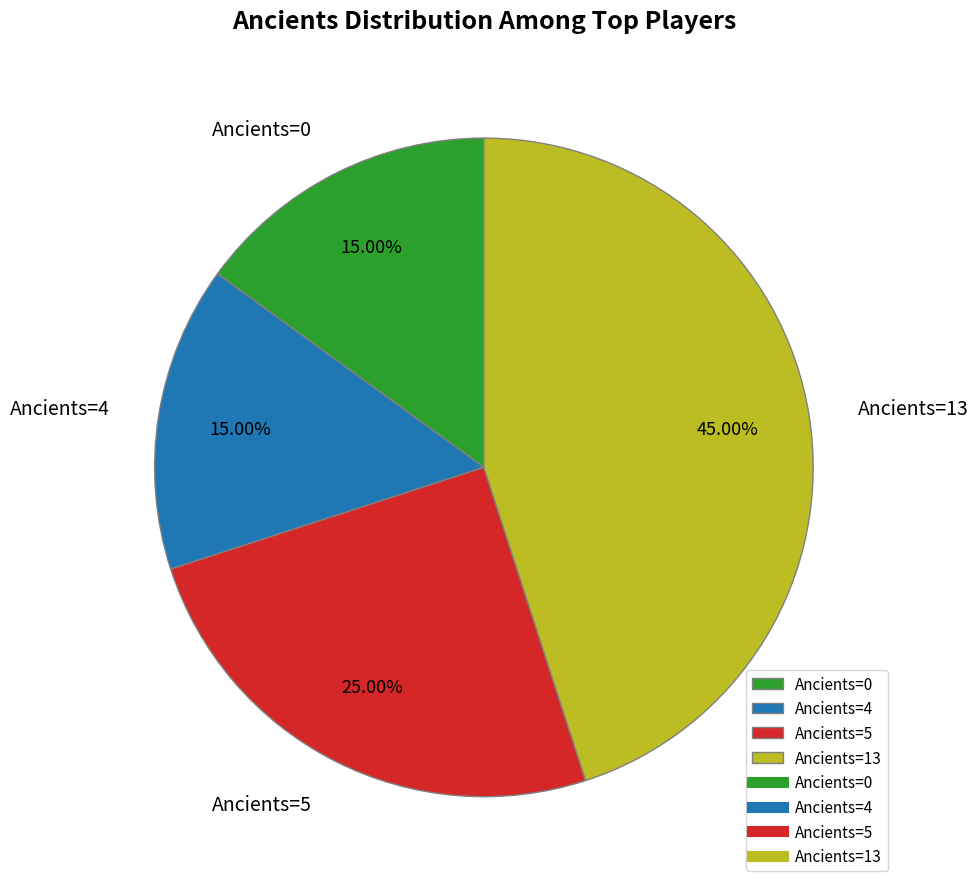

What is the ratio of the value at Ancients=13 to the value at Ancients=4?

3.0